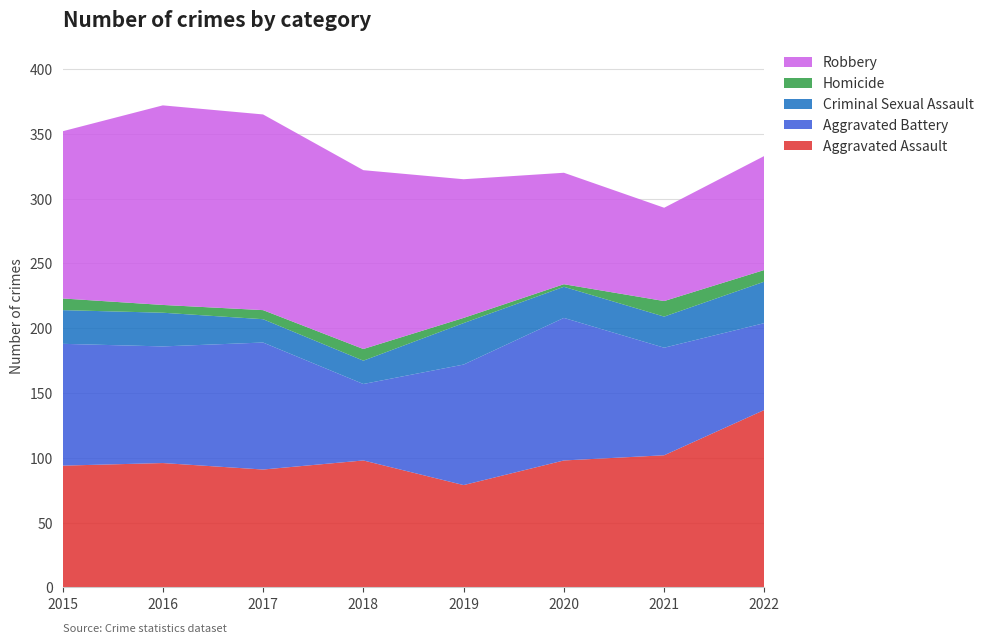

Reading right to left, transcribe all the data shown in this chart.

Aggravated Assault: 2022=137	2021=102	2020=98	2019=79	2018=98	2017=91	2016=96	2015=94
Aggravated Battery: 2022=67	2021=83	2020=110	2019=93	2018=59	2017=98	2016=90	2015=94
Criminal Sexual Assault: 2022=32	2021=24	2020=24	2019=32	2018=18	2017=18	2016=26	2015=26
Homicide: 2022=9	2021=12	2020=2	2019=4	2018=9	2017=7	2016=6	2015=9
Robbery: 2022=88	2021=72	2020=86	2019=107	2018=138	2017=151	2016=154	2015=129